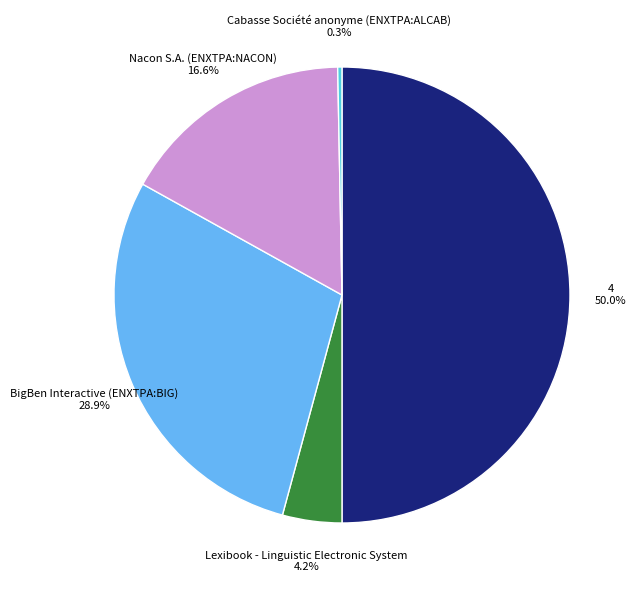

What is the smallest slice in the pie chart?

Cabasse Société anonyme (ENXTPA:ALCAB)